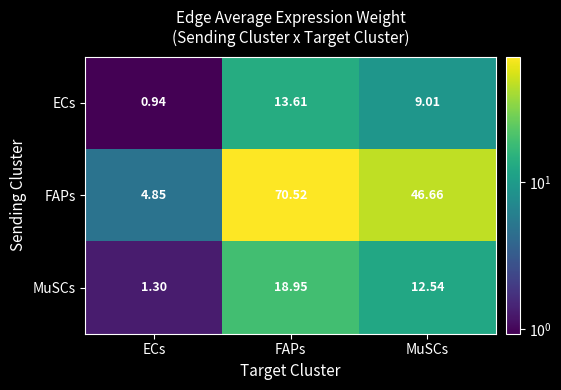

Which series has the largest total across all categories?

FAPs